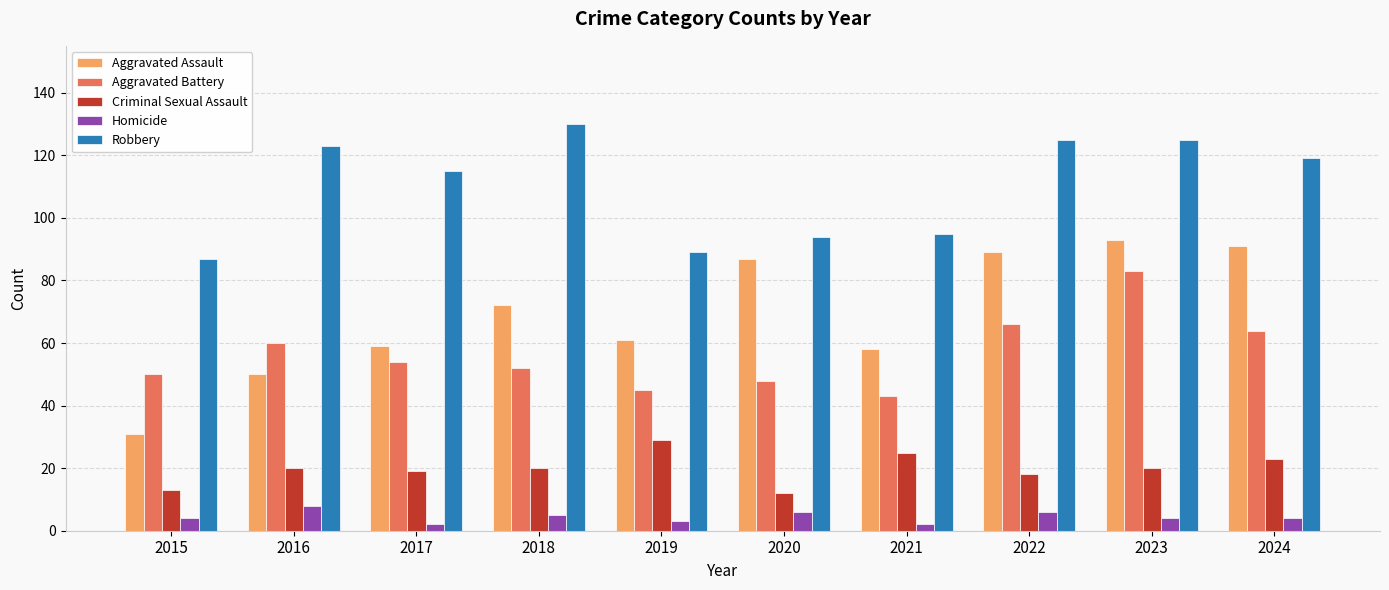

What is the difference between the highest and lowest values at 2018?

125